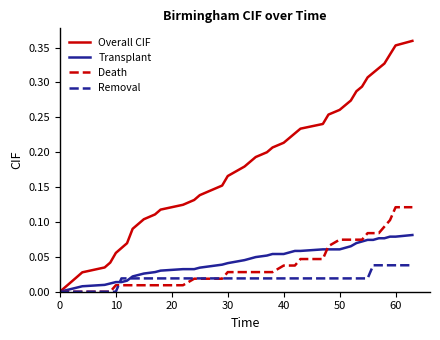

List the series in order of their peak value, highest first.

Overall CIF, Death, Transplant, Removal